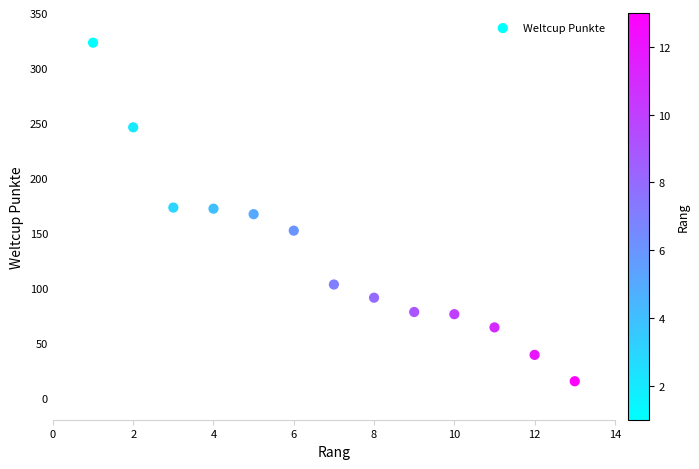

What is the range of Y values (max minus min)?

308